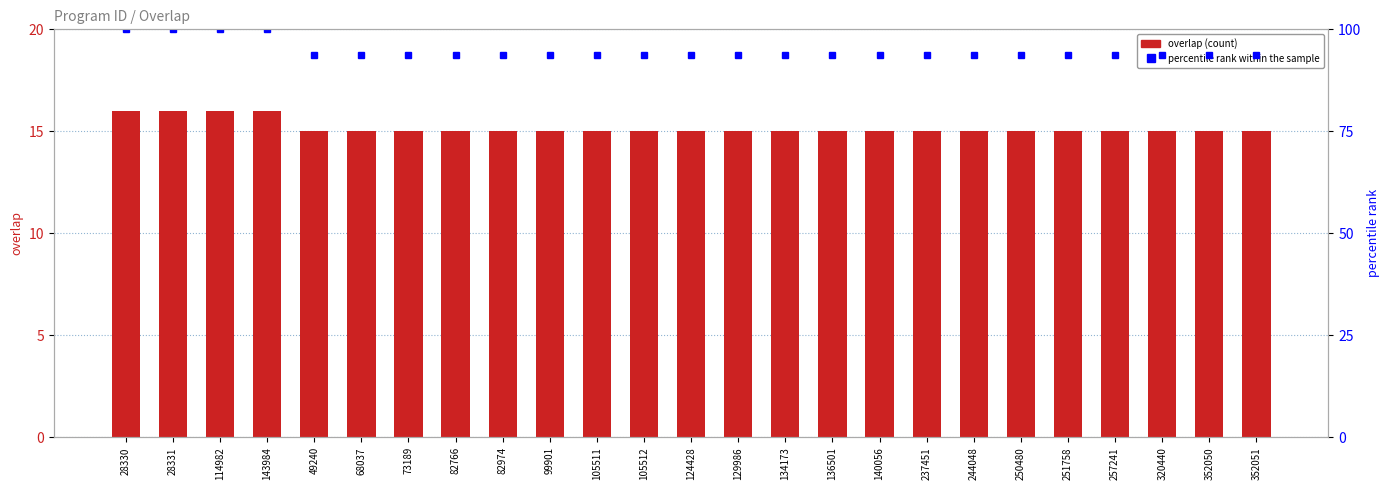

Is the value of percentile rank within the sample at 136501 greater than the value of overlap at 352050?

Yes